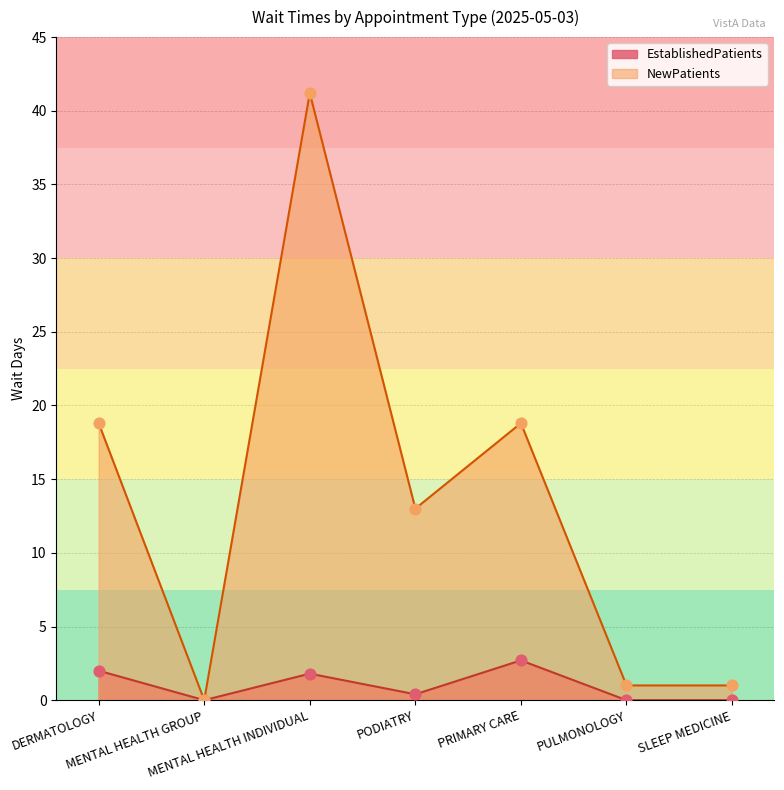

Is the value of EstablishedPatients at MENTAL HEALTH INDIVIDUAL greater than the value of NewPatients at SLEEP MEDICINE?

Yes